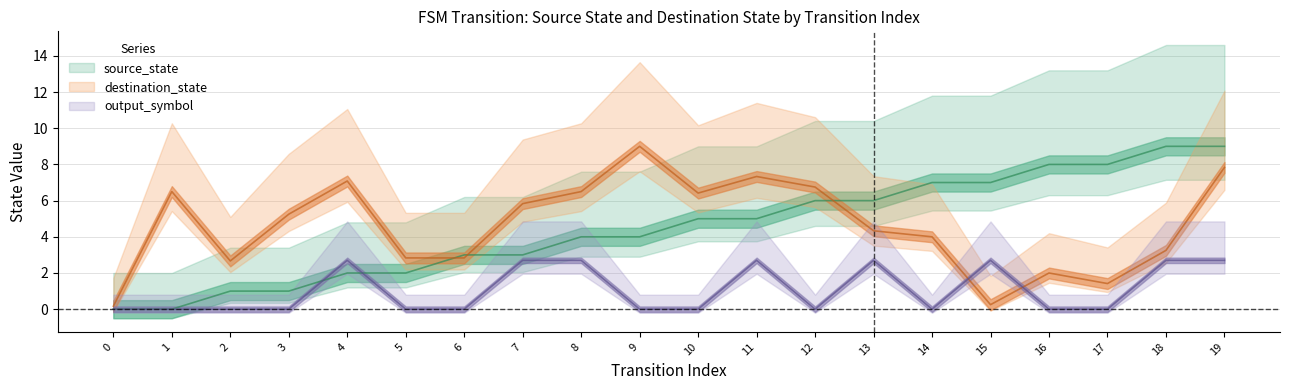

Between which two adjacent categories do destination_state and source_state first intersect?

5 and 6